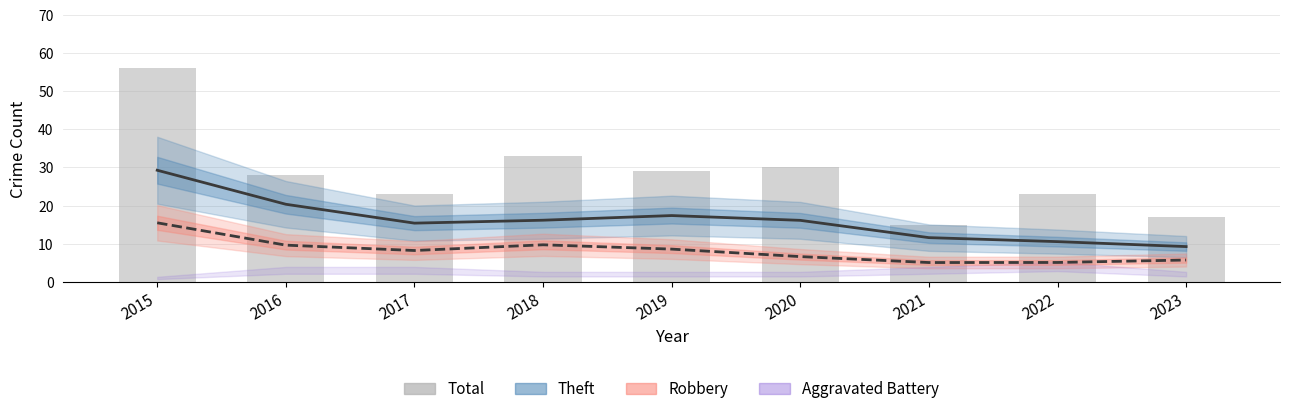

What is the difference between the maximum and minimum values in the Robbery series?

10.4